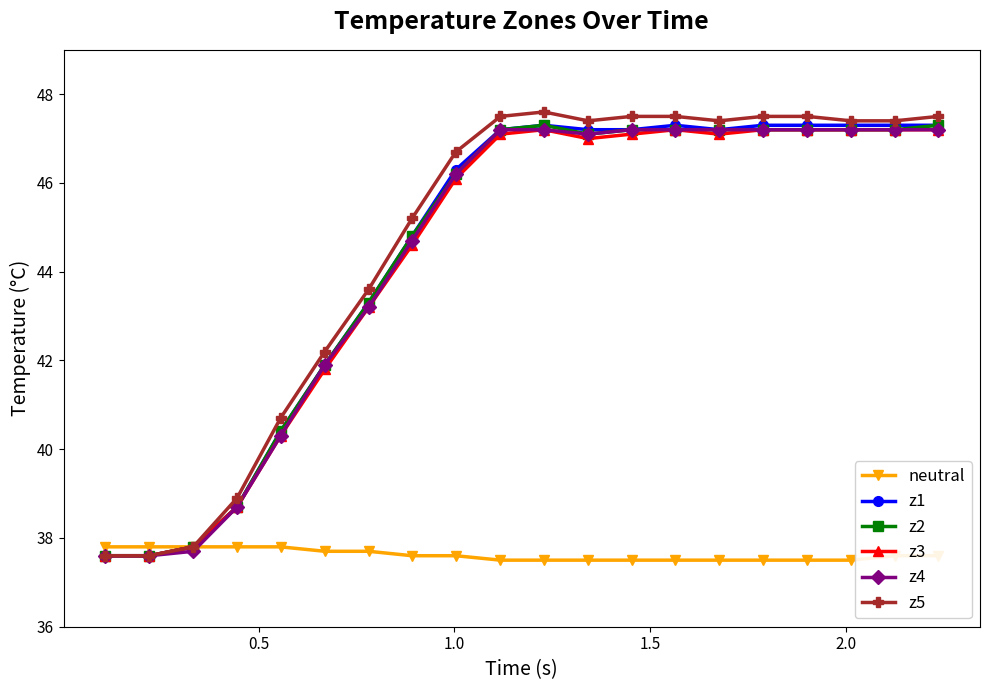

What is the minimum value shown in the chart?

37.5